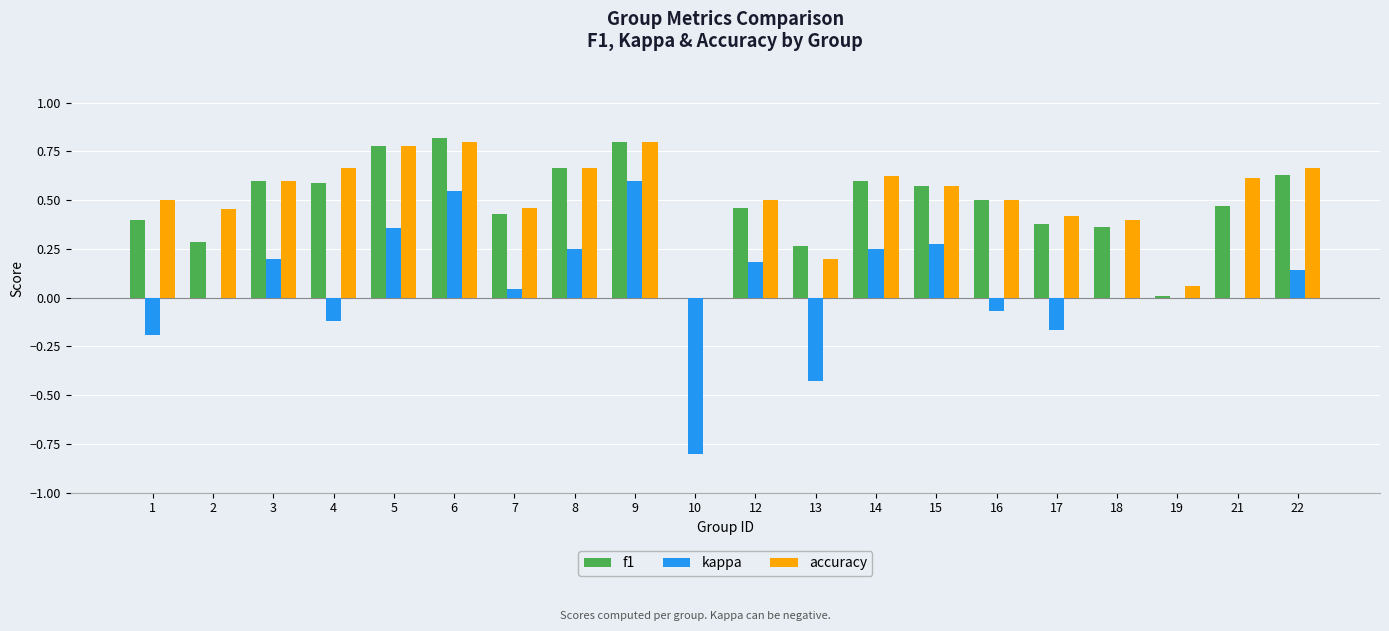

Which series has the largest total across all categories?

accuracy